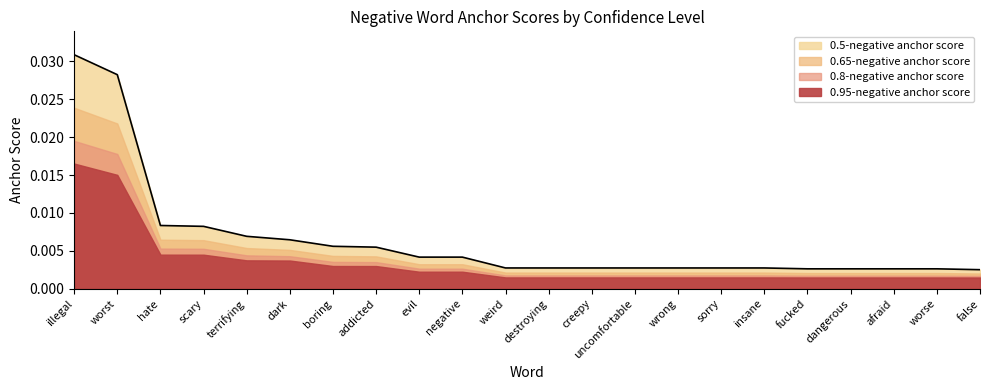

What are all the series names shown in the legend?

0.95-negative anchor score, 0.8-negative anchor score, 0.65-negative anchor score, 0.5-negative anchor score